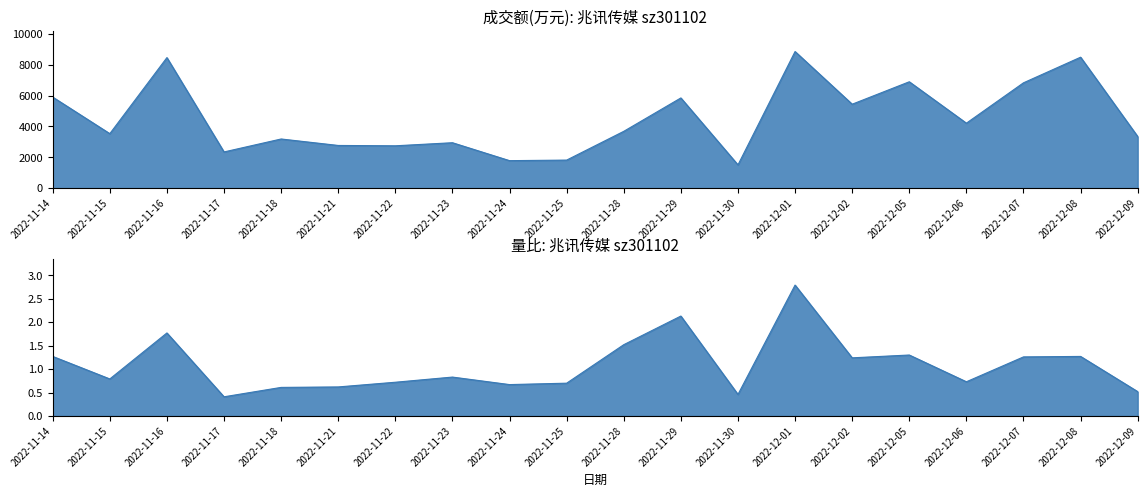

Which series has the widest spread of values?

成交额(万元)